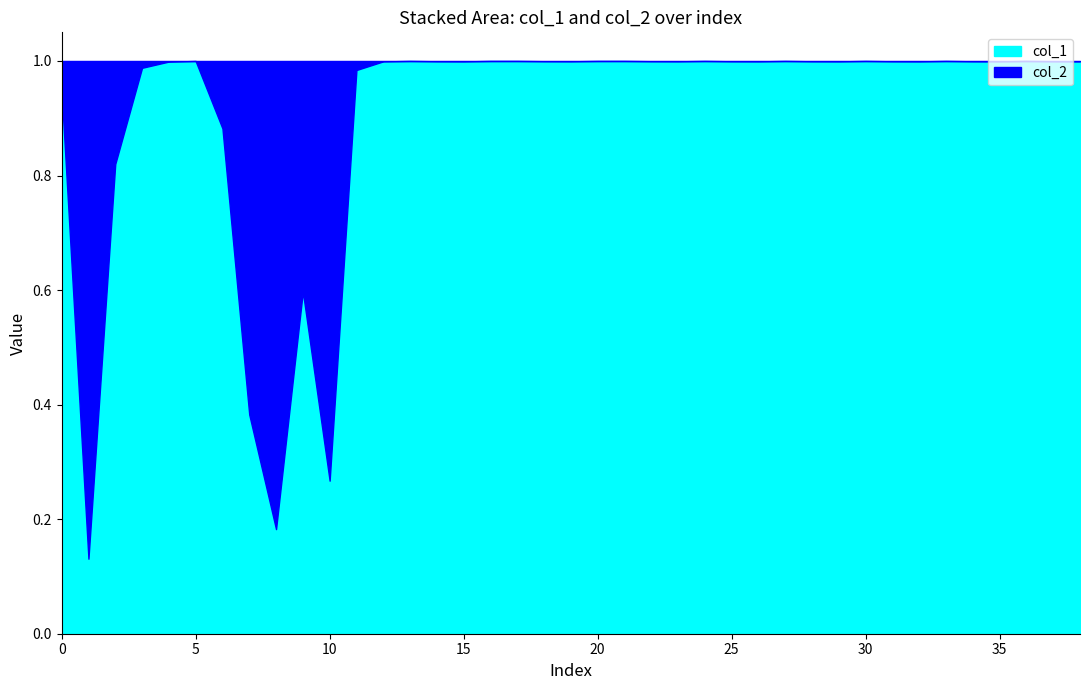

What value does the col_1 series have at 4?

1.0